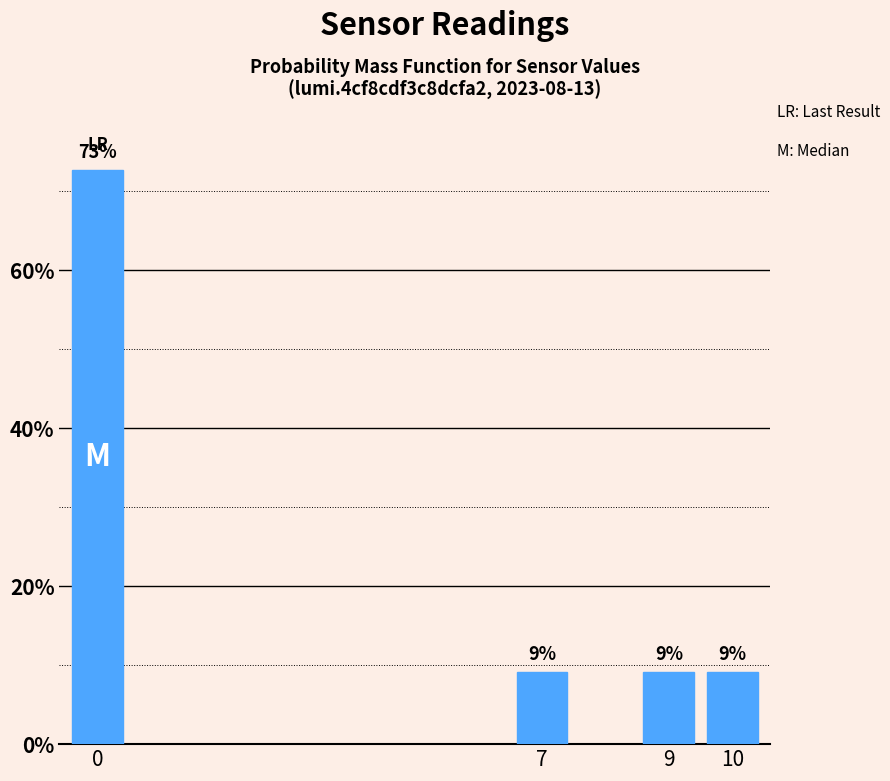

Does the chart contain any negative values?

No